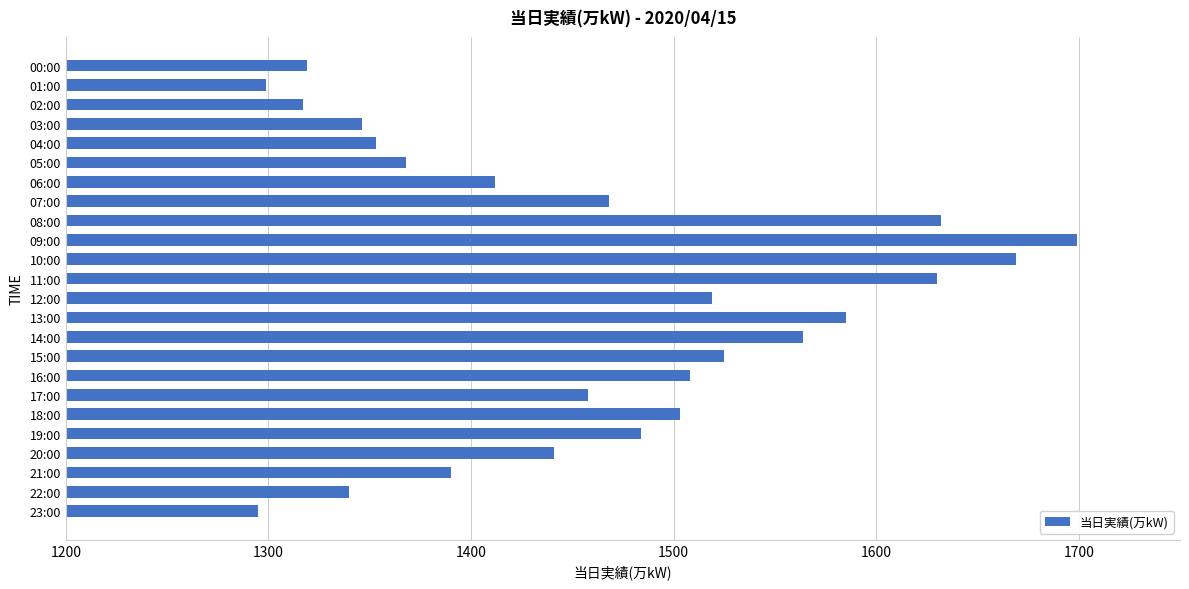

What is the difference between the maximum and minimum values?

404